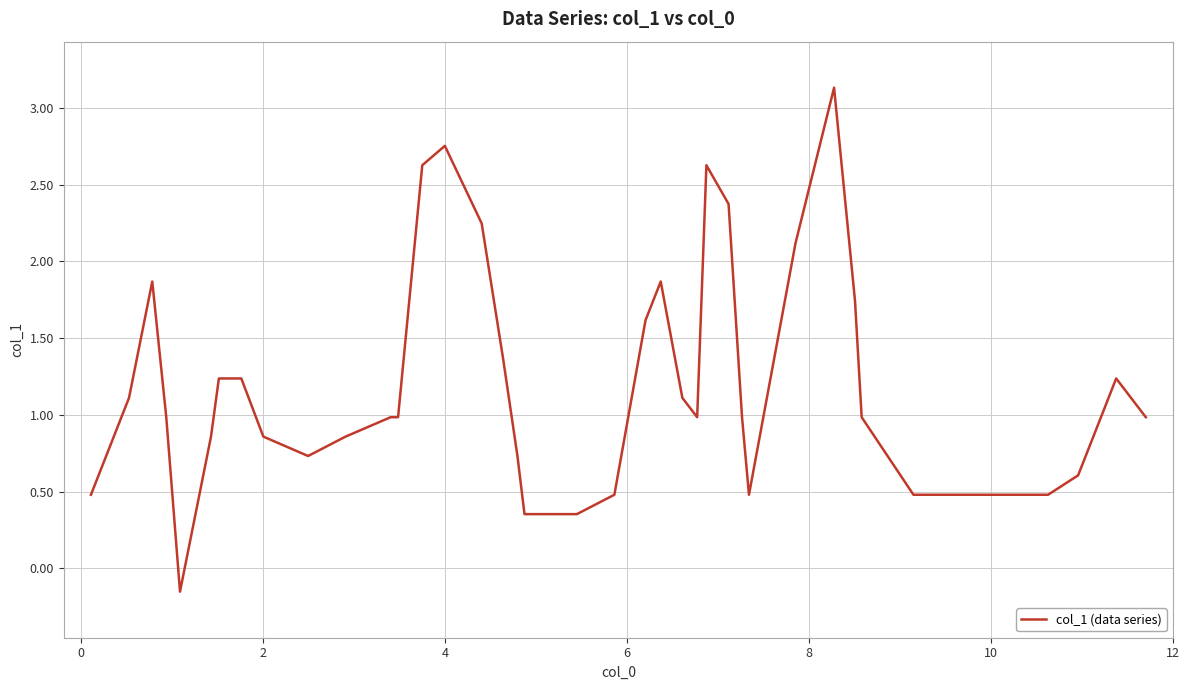

What is the maximum value shown in the chart?

3.1